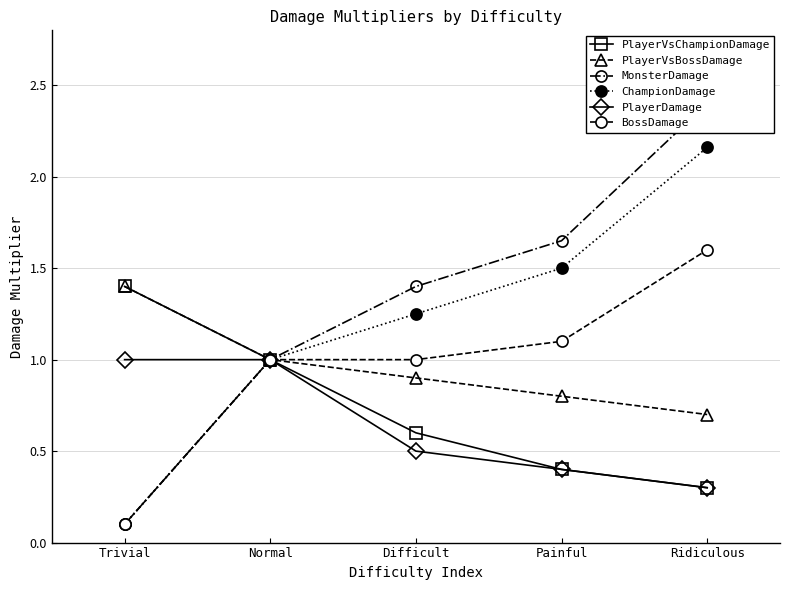

Reading left to right, transcribe all the data shown in this chart.

PlayerVsChampionDamage: 1.4	1.0	0.6	0.4	0.3
PlayerVsBossDamage: 1.4	1.0	0.9	0.8	0.7
MonsterDamage: 0.1	1.0	1.4	1.6	2.4
ChampionDamage: 0.1	1.0	1.2	1.5	2.2
PlayerDamage: 1.0	1.0	0.5	0.4	0.3
BossDamage: 0.1	1.0	1.0	1.1	1.6